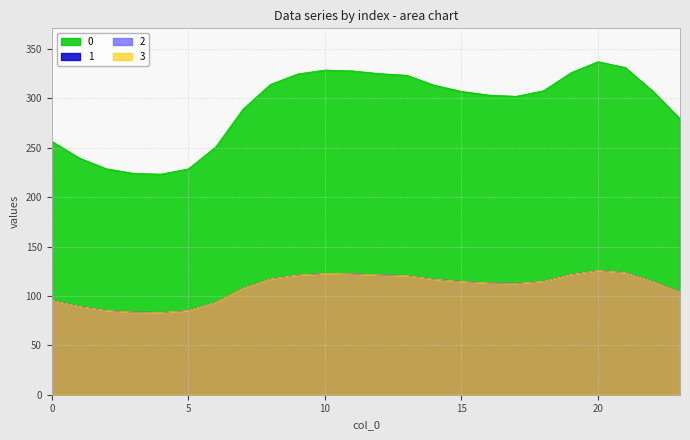

Reading right to left, extract all data points from this chart.

0: 279.3	307.4	331.2	337.2	325.9	307.7	302.1	303.4	307.1	313.4	323.3	325.1	327.8	328.7	324.7	314.1	289.1	250.9	228.7	223.3	224.1	228.7	239.7	256.5
1: 104.3	114.8	123.6	125.9	121.7	114.9	112.8	113.3	114.6	117.0	120.7	121.4	122.4	122.7	121.2	117.3	107.9	93.7	85.4	83.4	83.7	85.4	89.5	95.8
2: 104.3	114.8	123.6	125.9	121.7	114.9	112.8	113.3	114.6	117.0	120.7	121.4	122.4	122.7	121.2	117.3	107.9	93.7	85.4	83.4	83.7	85.4	89.5	95.8
3: 104.3	114.8	123.6	125.9	121.7	114.9	112.8	113.3	114.6	117.0	120.7	121.4	122.4	122.7	121.2	117.3	107.9	93.7	85.4	83.4	83.7	85.4	89.5	95.8